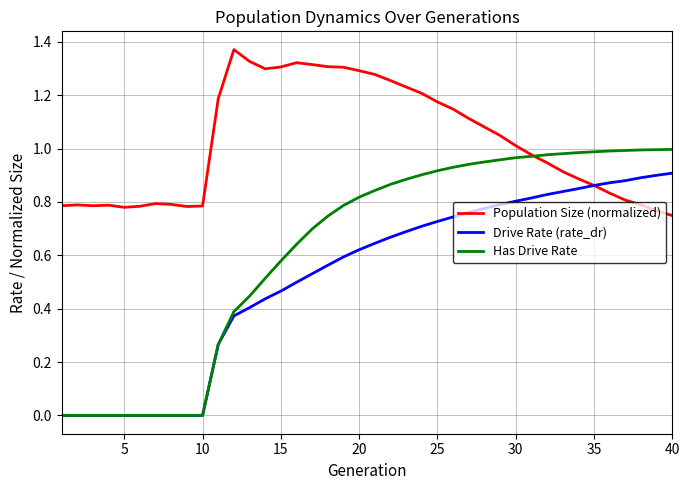

How many lines are shown in the chart?

3